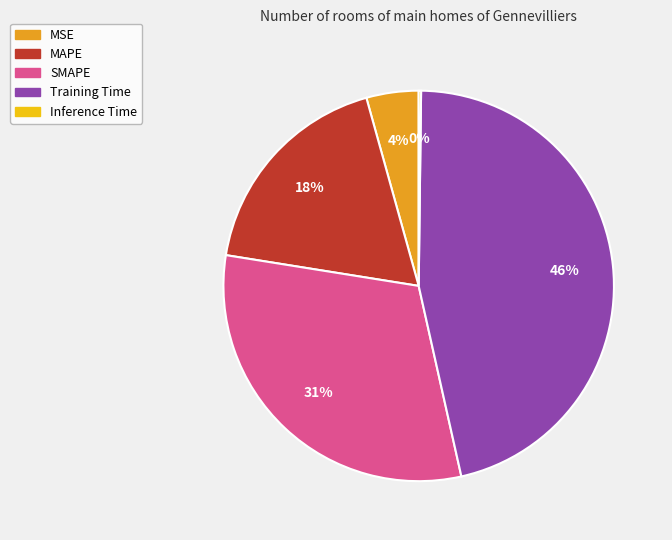

What is the ratio of the value at MSE to the value at SMAPE?

0.1